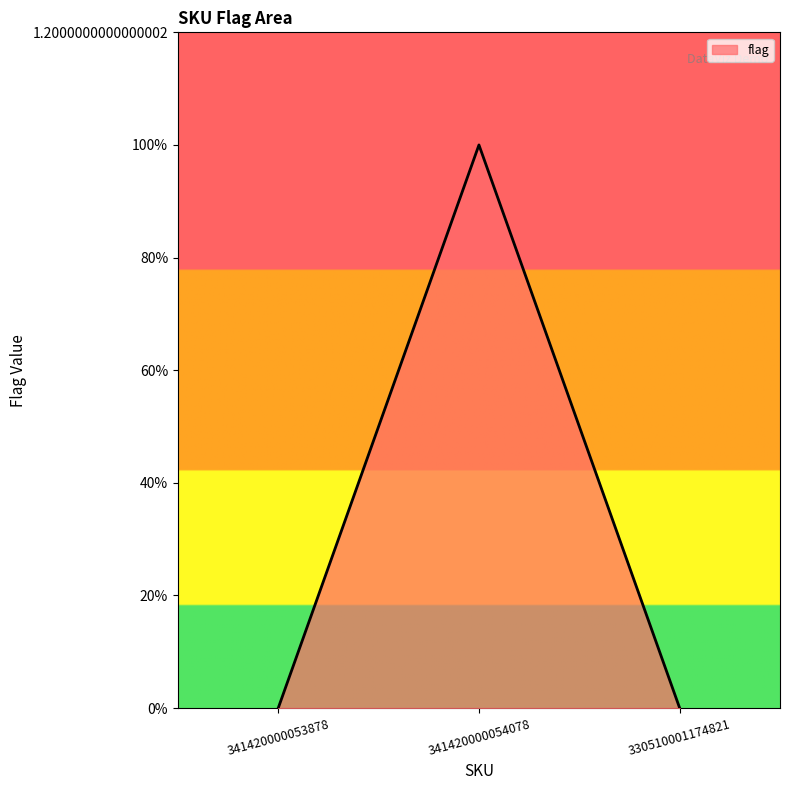

Where is the data nearest to the value 0?

341420000053878